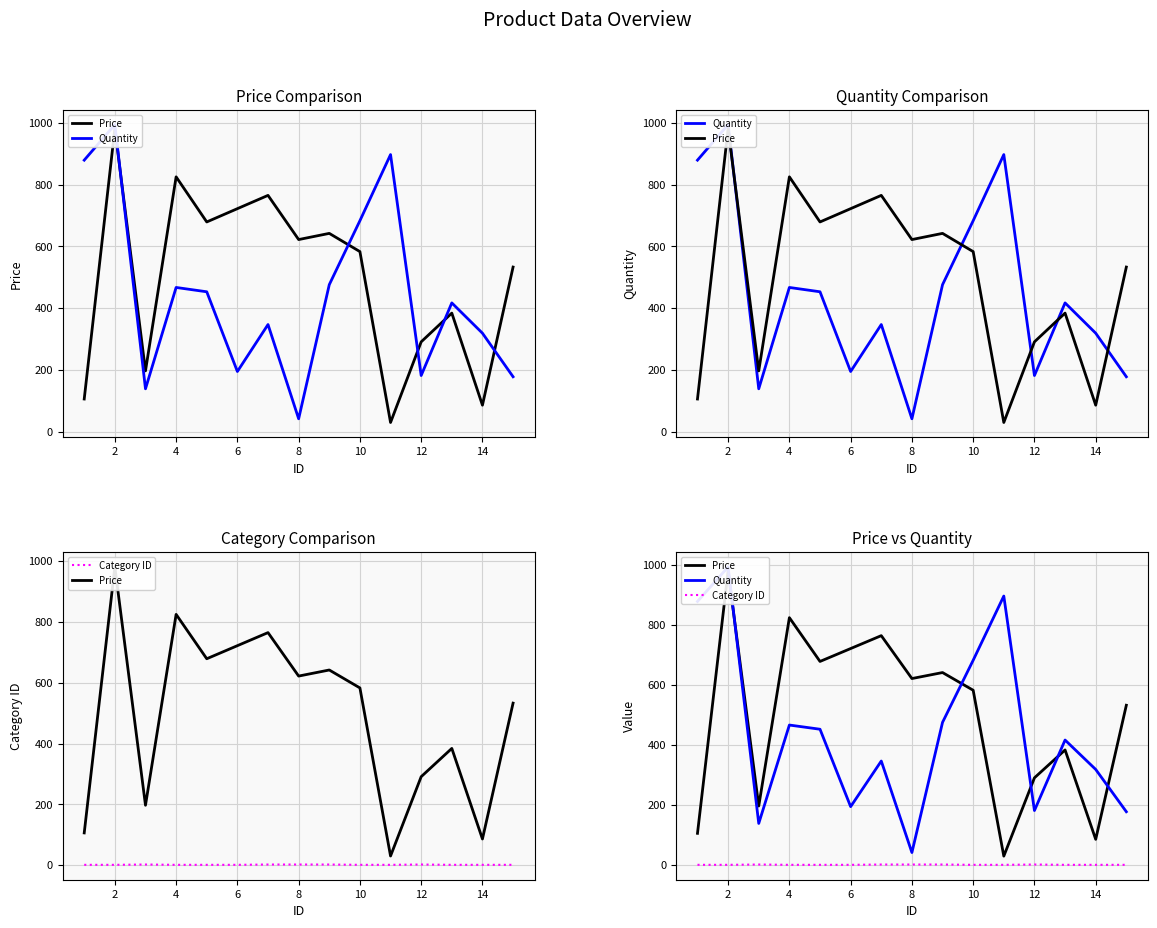

At how many categories does at least one series exceed 310?

13